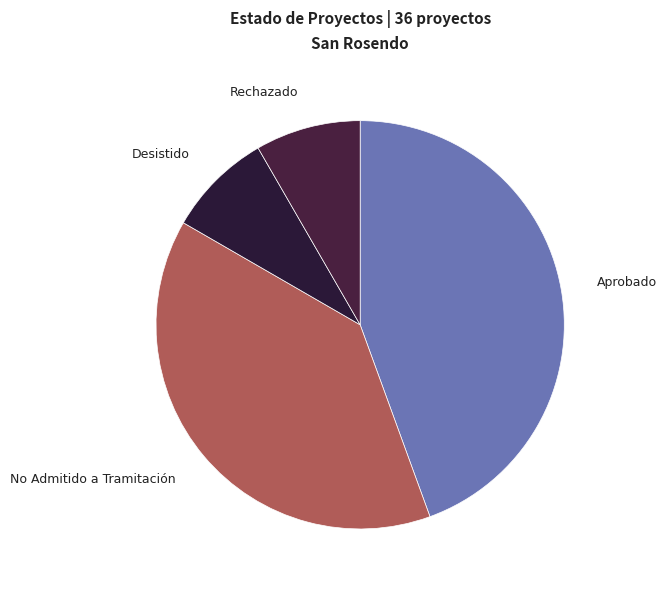

Which category has the biggest portion of the pie?

Aprobado